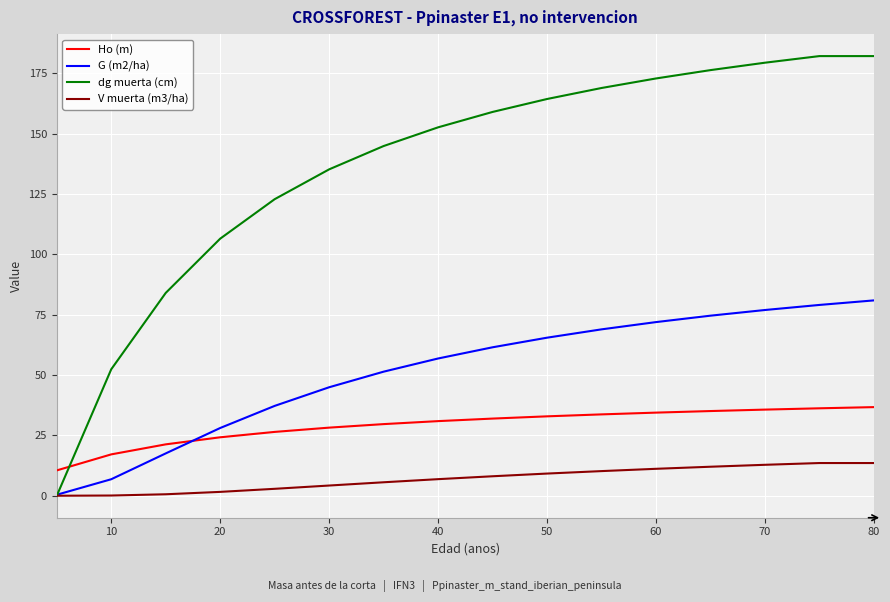

True or false: Ho (m) and V muerta (m3/ha) cross at least once.

False